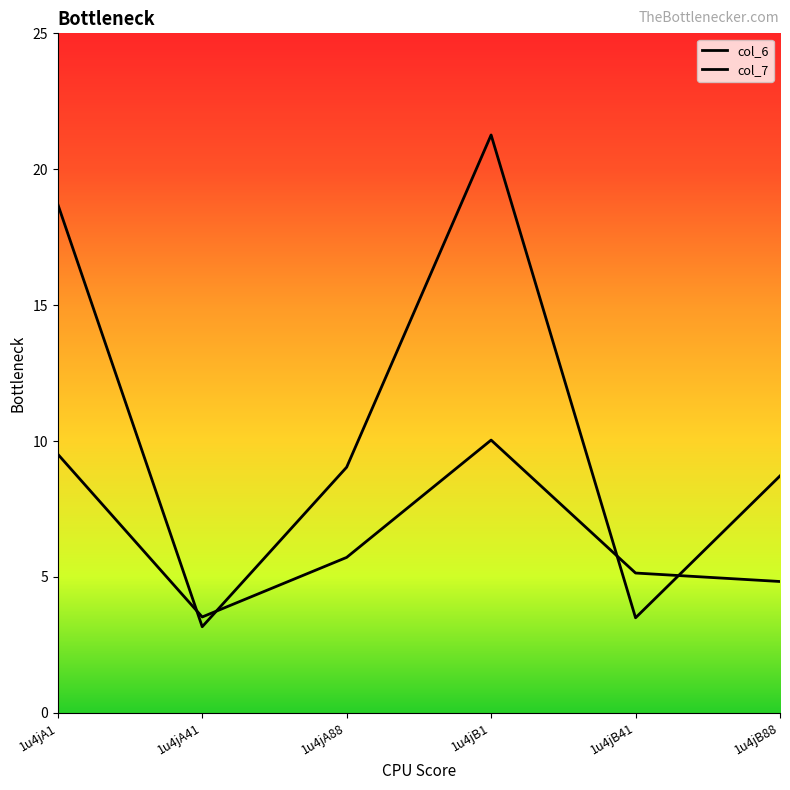

Is the value of col_7 at 1u4jA41 greater than the value of col_6 at 1u4jB1?

No